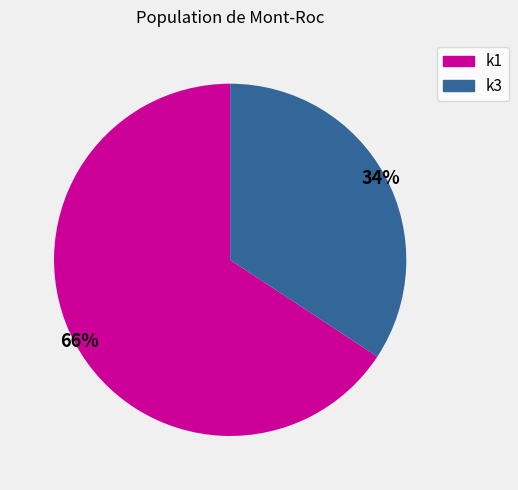

To the nearest percent, what is the average slice percentage?

50%